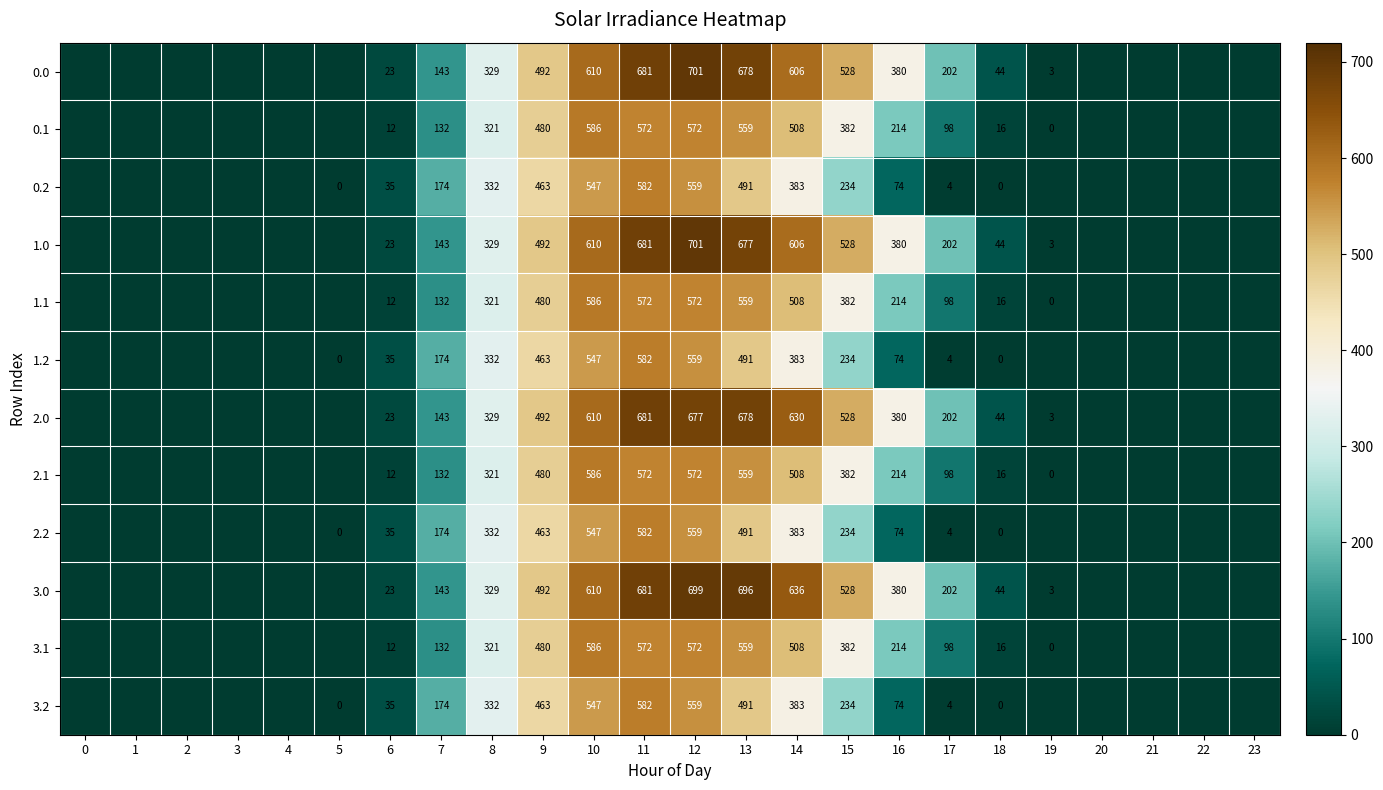

What is the sum of the 0.2 values at 15 and 11?

816